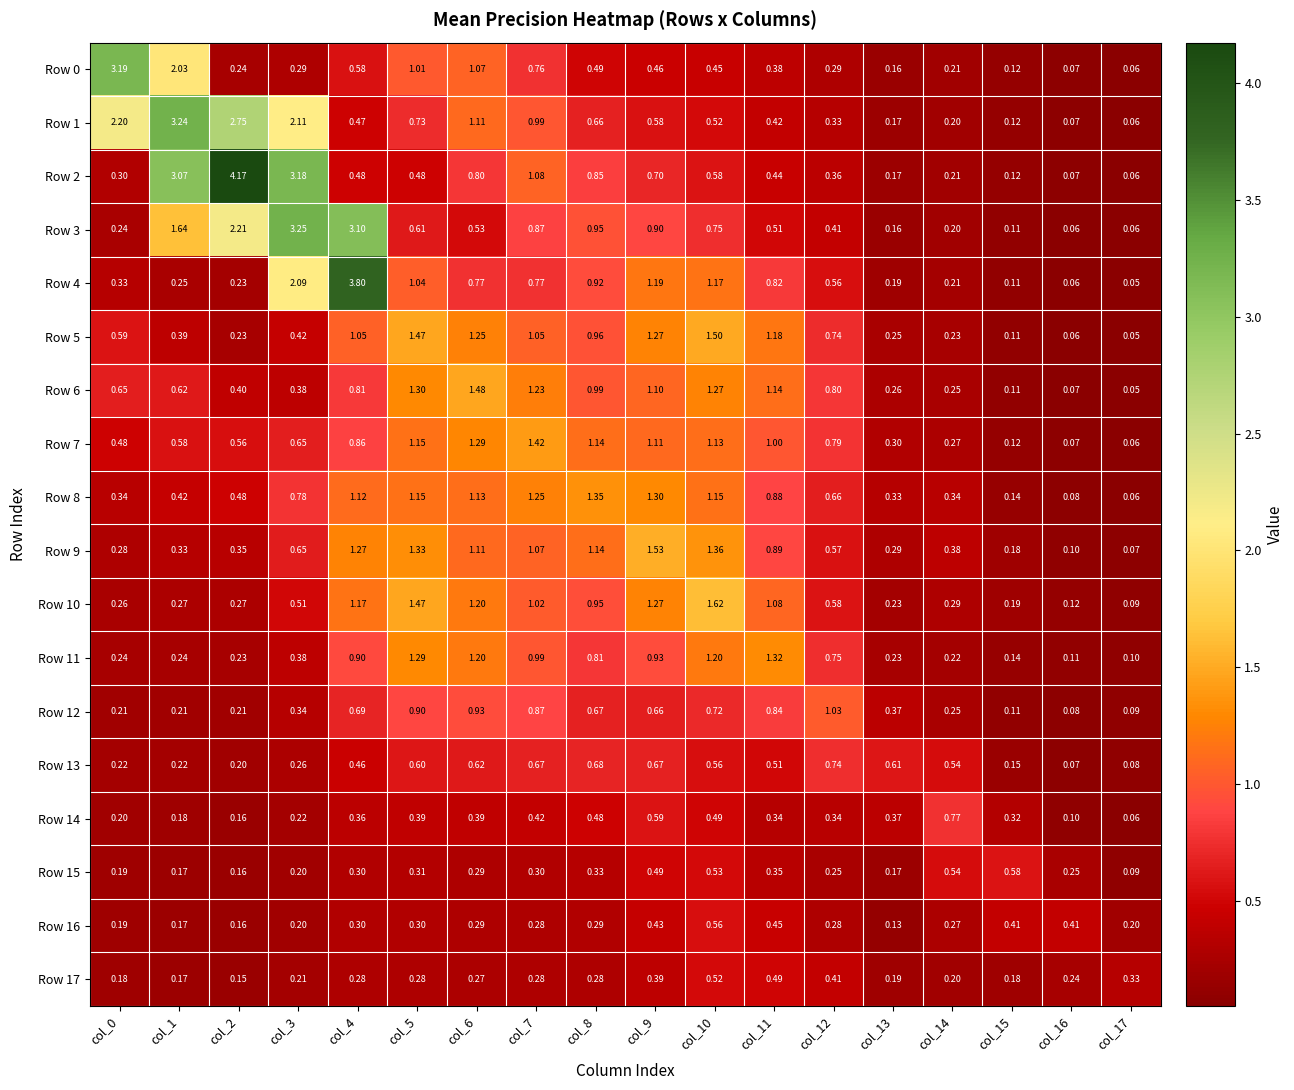

Between col_2 and col_12, which series saw the biggest shift?

Row 2